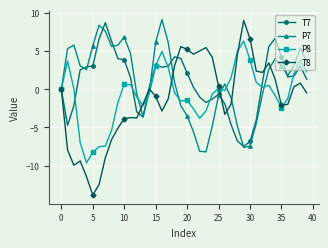

Which series has the largest range (max minus min)?

T8